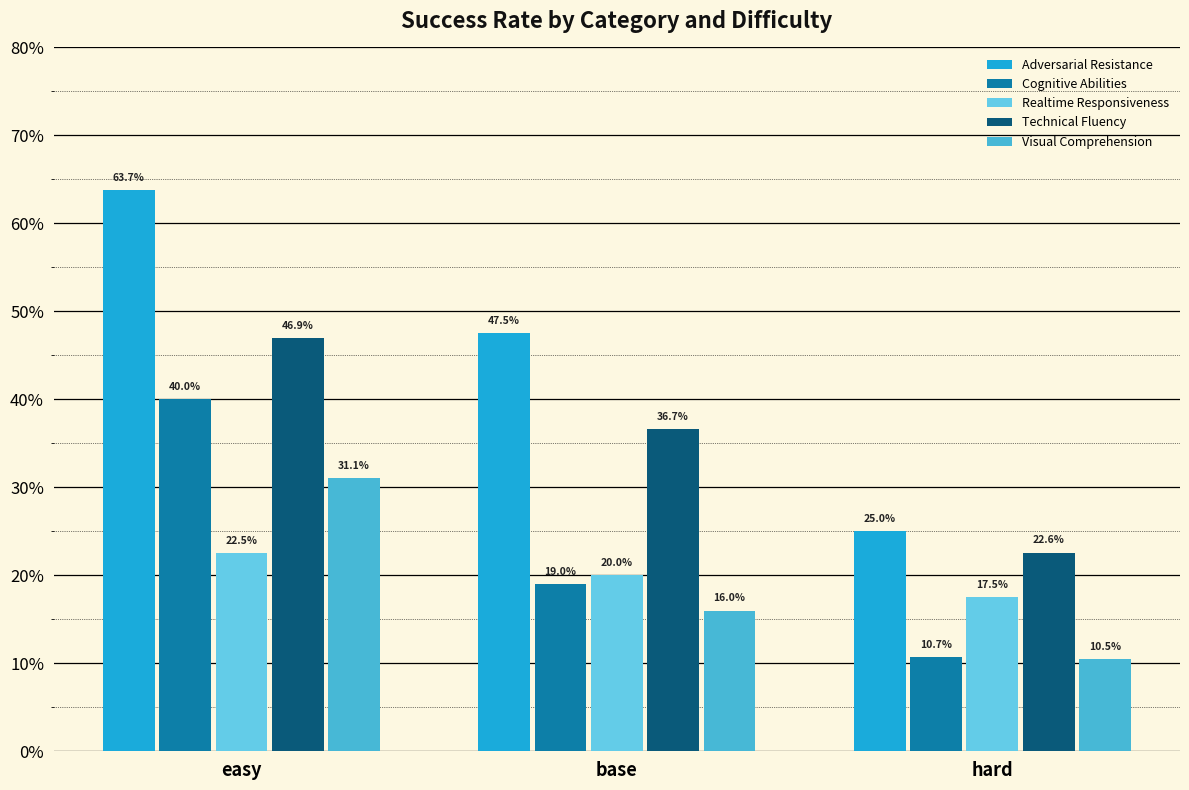

Does the chart contain stacked bars?

No